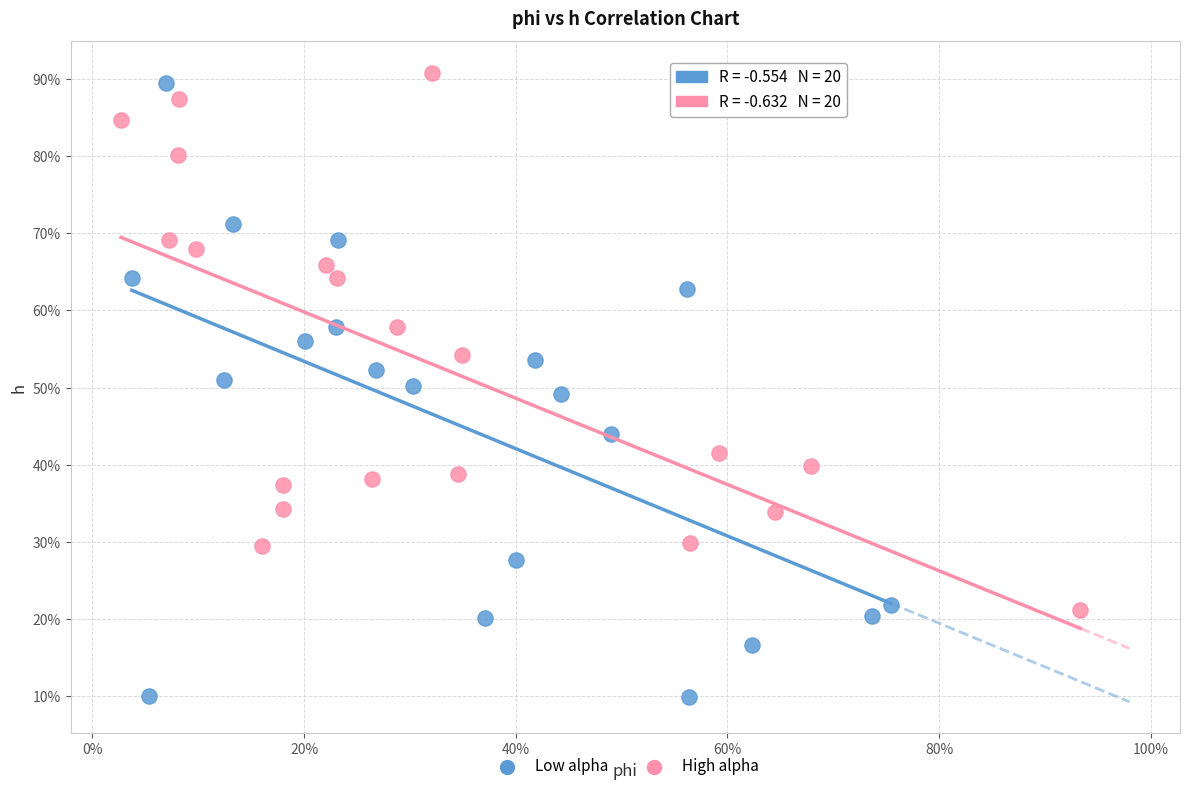

Which series has the widest spread of Y values?

Low alpha